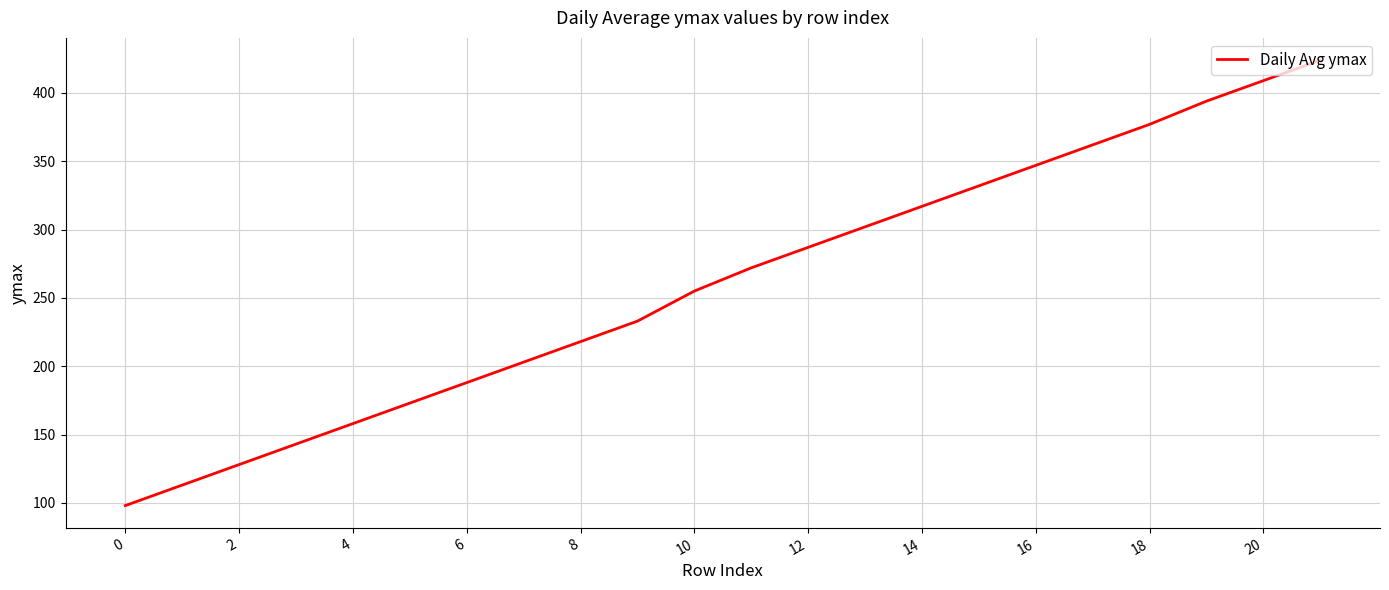

What is the difference between the maximum and minimum values?

326